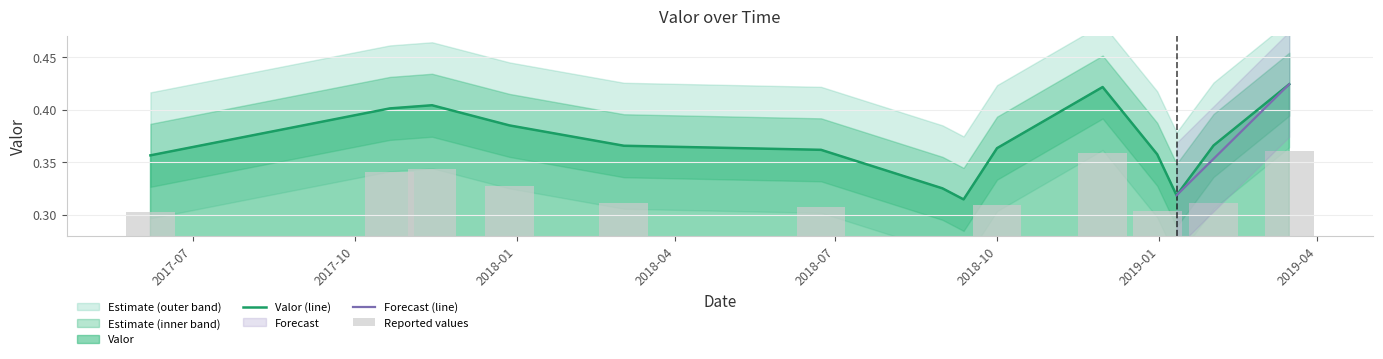

Which category has the lowest value across all series?

2018-09-12